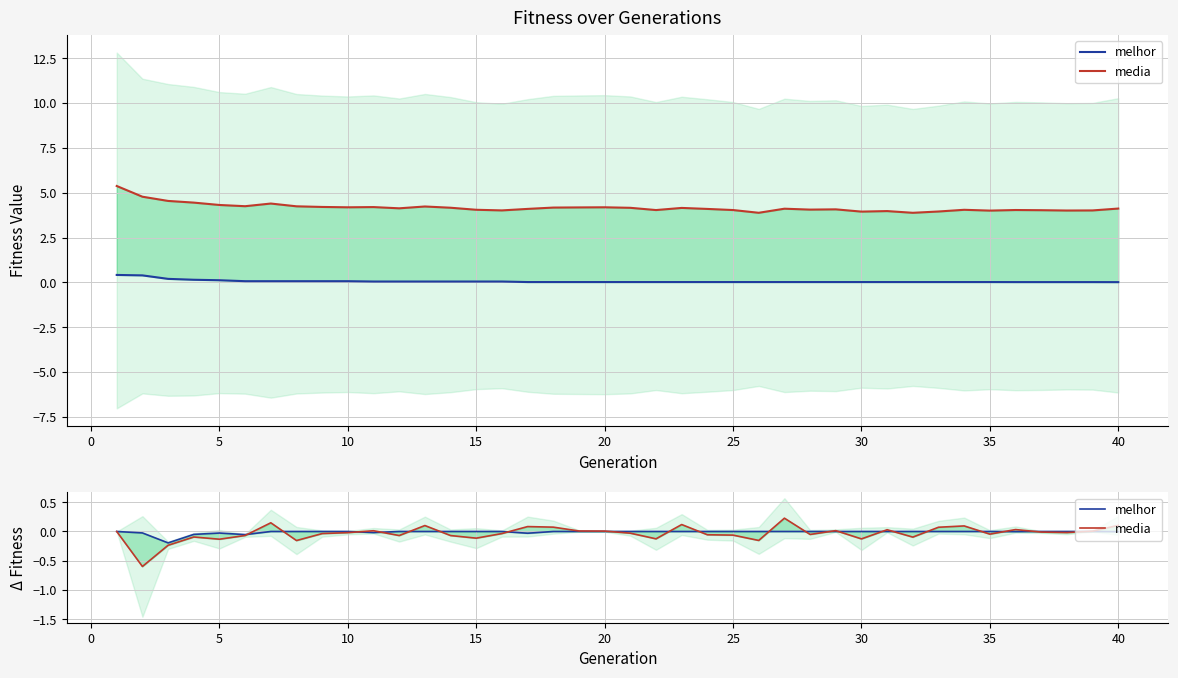

What is the difference between the second highest and minimum values in the media series?

0.7